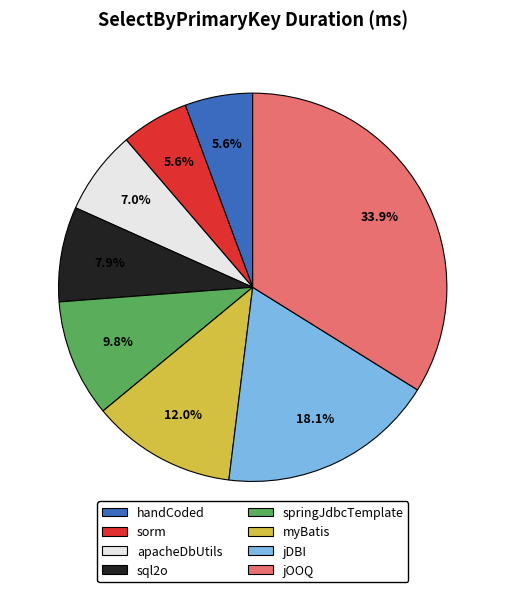

What percentage is the springJdbcTemplate slice, to the nearest percent?

10%